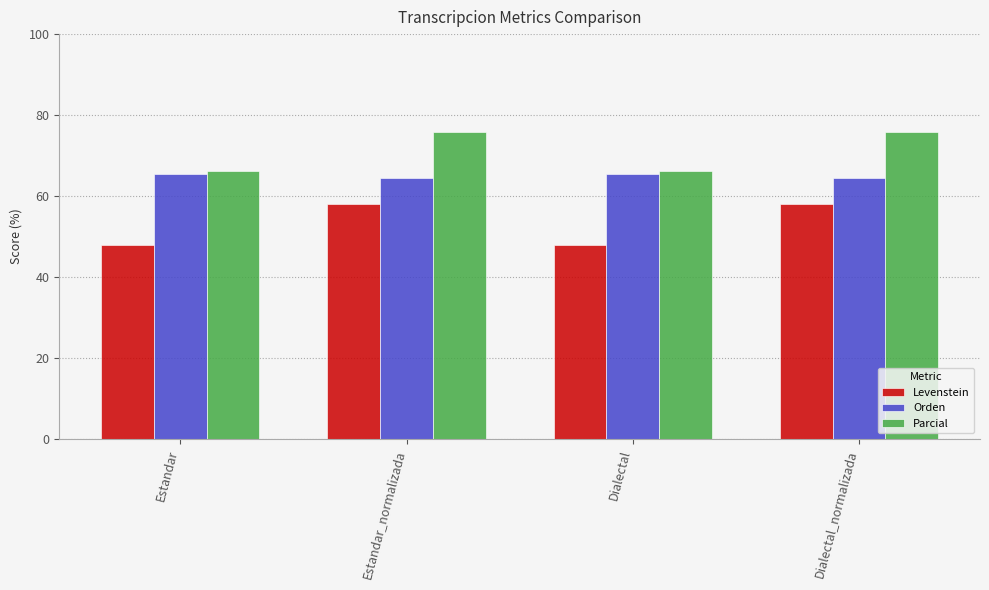

What is the difference between the maximum and second lowest values in the Parcial series?

9.6